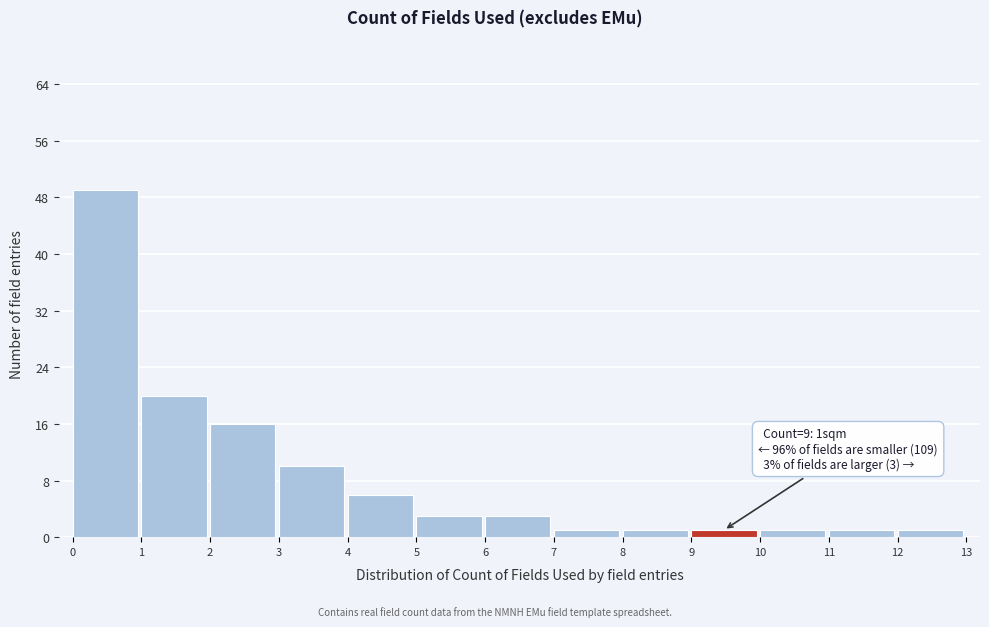

Over which range of the x-axis is the bar tallest?

0 to 1